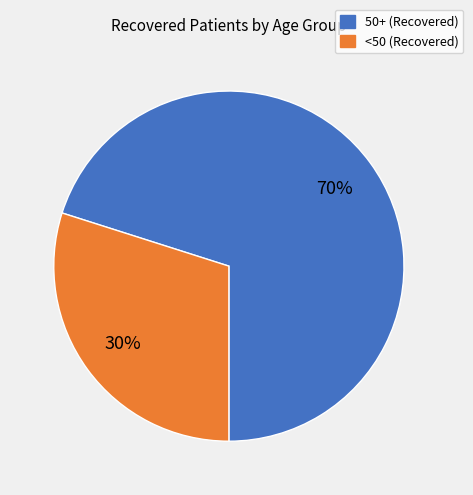

Does any single category account for the majority?

Yes